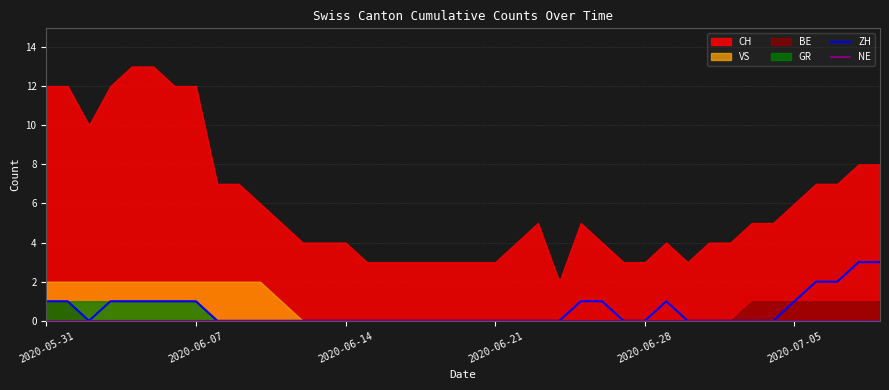

True or false: NE and ZH cross at least once.

False